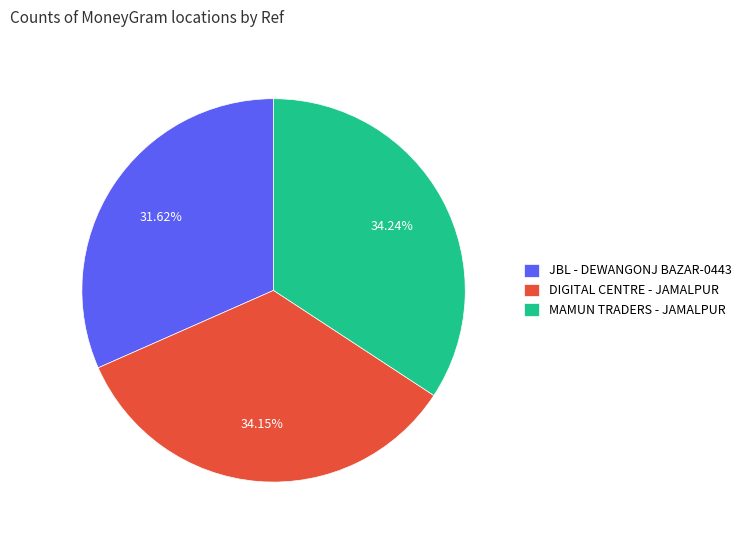

Which has a higher value, MAMUN TRADERS - JAMALPUR or JBL - DEWANGONJ BAZAR-0443?

MAMUN TRADERS - JAMALPUR